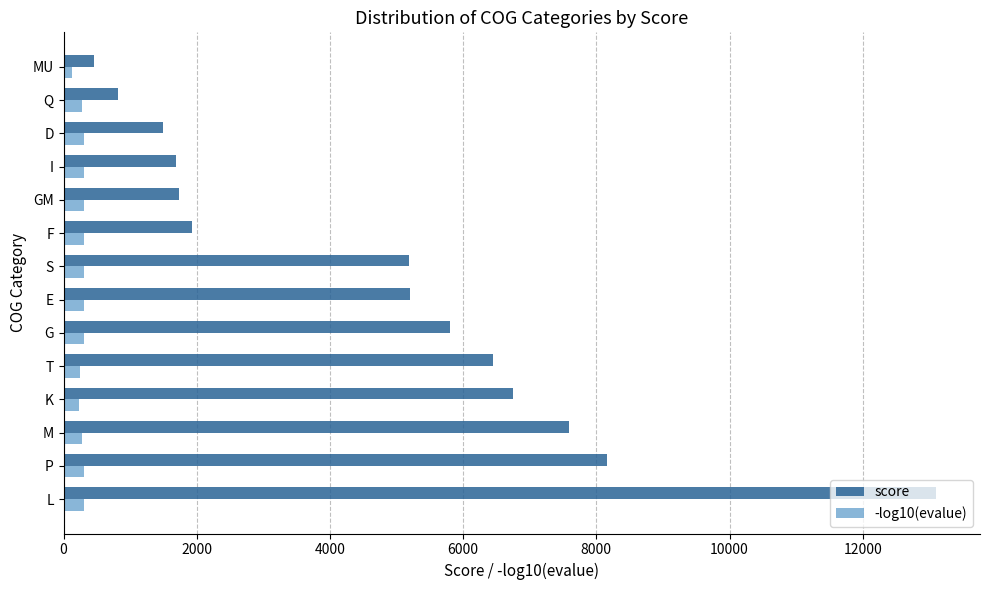

Rank the series by their maximum value, from lowest to highest.

-log10(evalue), score